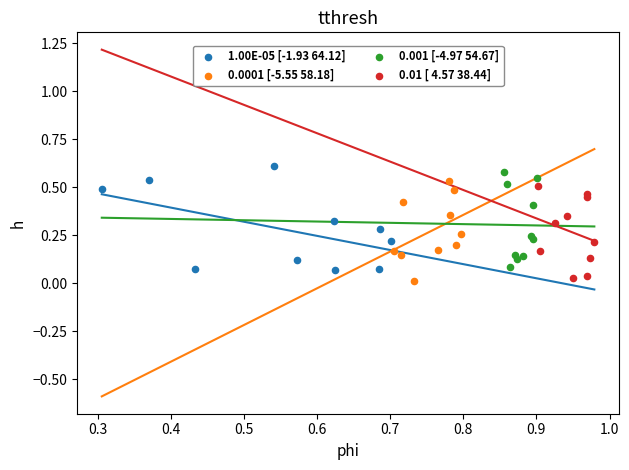

Which series has the largest Y range (max minus min)?

1.00E-05 [-1.93 64.12]